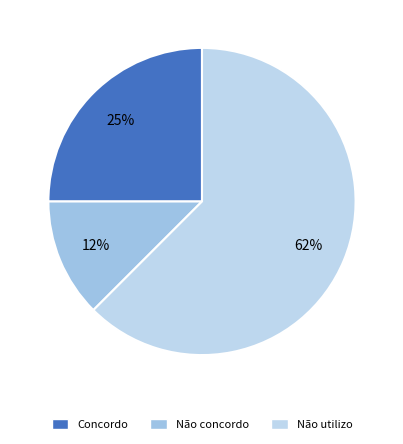

To the nearest percent, what is the difference between the Não utilizo and Não concordo slice percentages?

50%